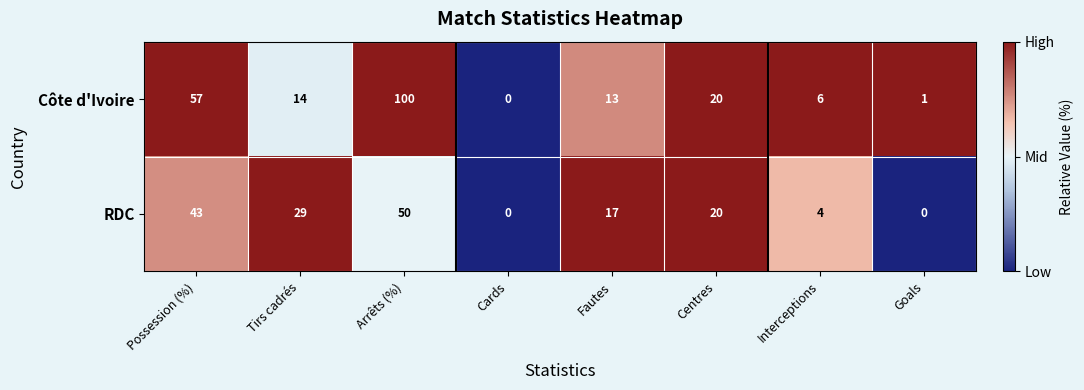

What is the difference between the RDC values at Centres and Possession (%)?

23